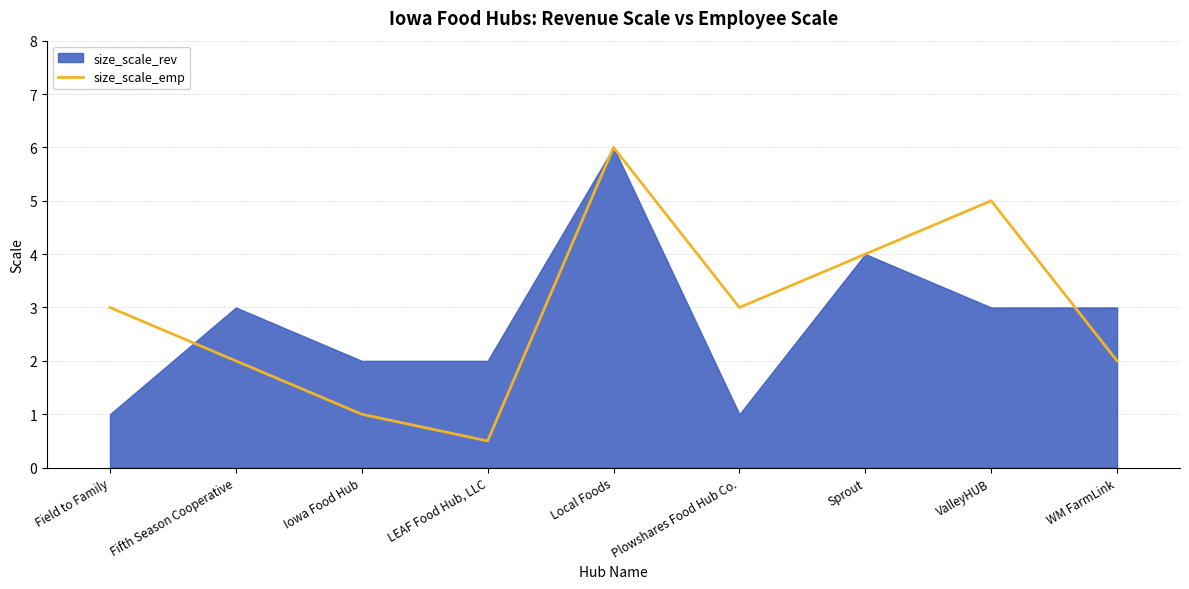

What is the approximate value at Iowa Food Hub?

1.0